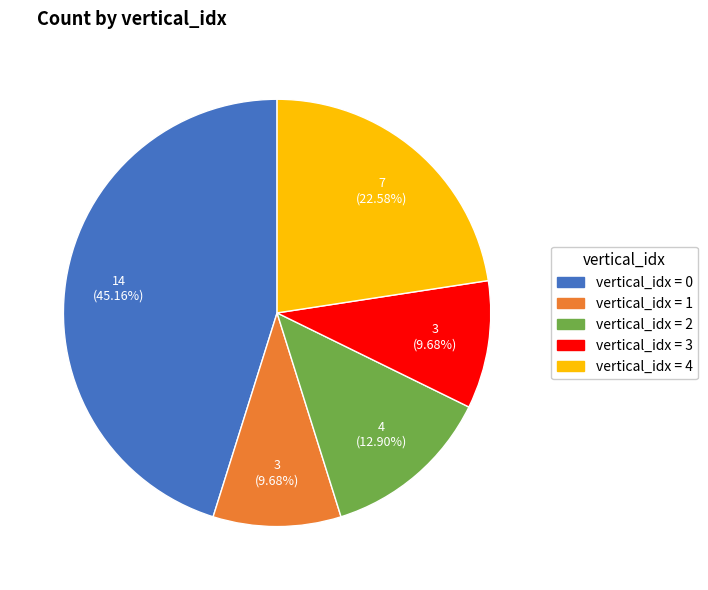

Does any single category account for the majority?

No